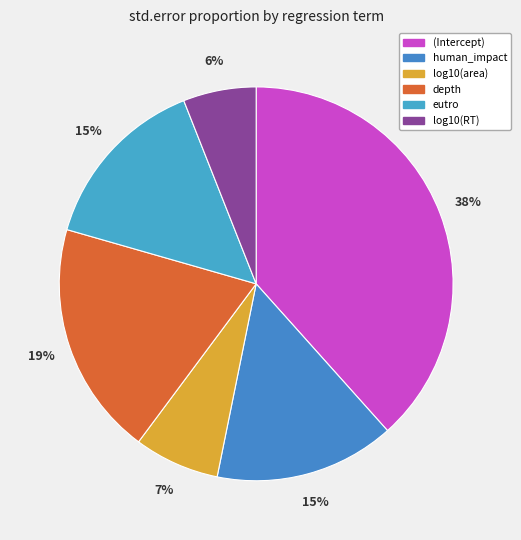

Rank the categories by value from highest to lowest.

(Intercept), depth, human_impact, eutro, log10(area), log10(RT)